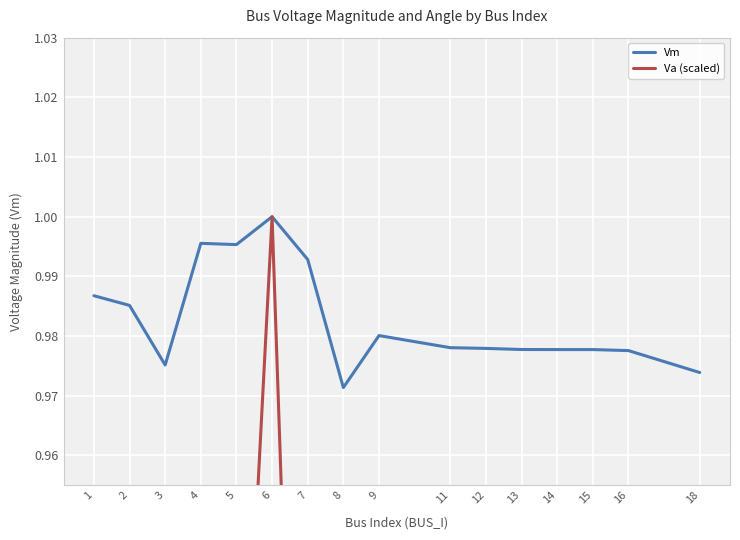

What is the difference between the maximum and second lowest values in the Va (scaled) series?

0.6